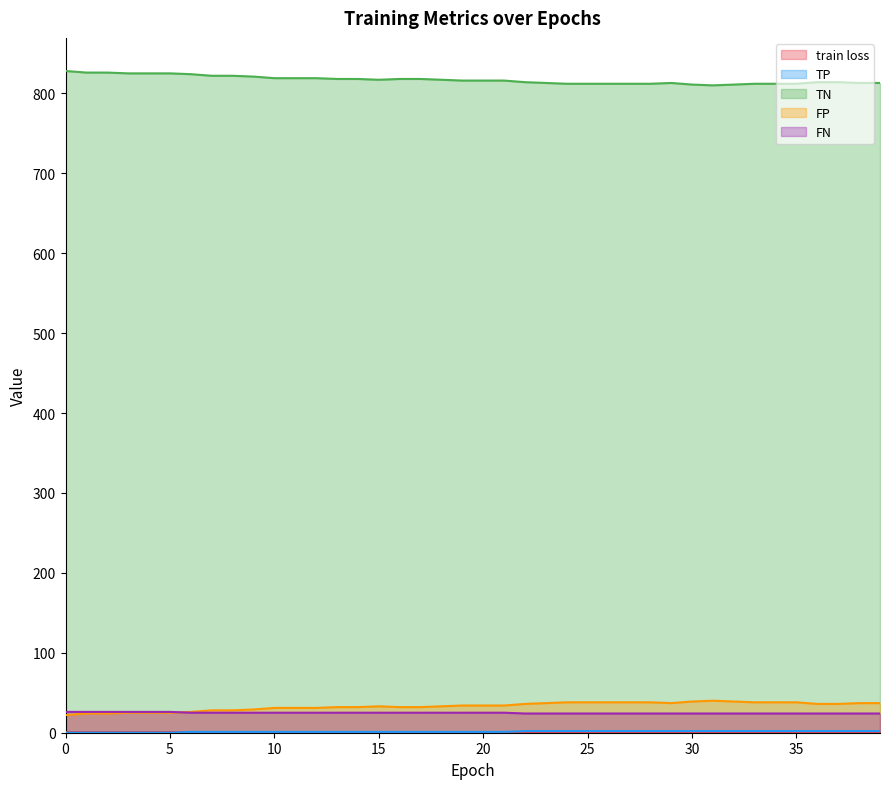

True or false: FN and TN intersect in this chart.

False